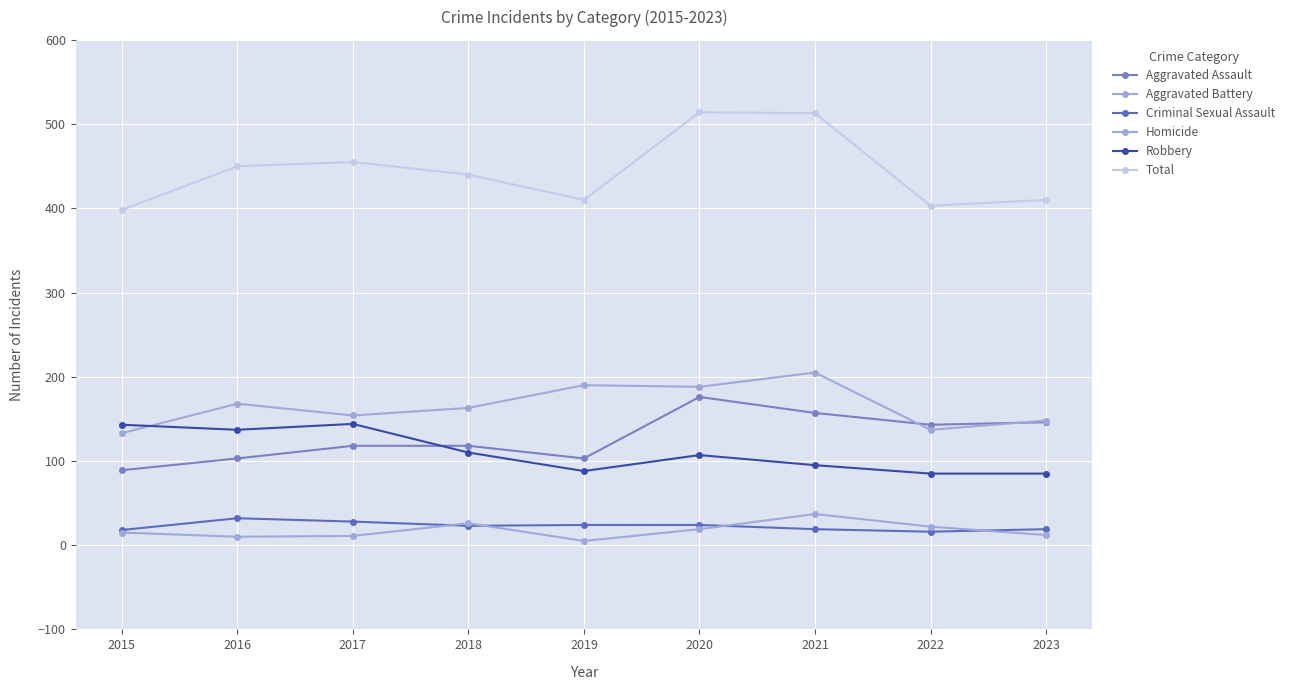

Reading right to left, what are all the values shown in this chart?

Aggravated Assault: 2023=146	2022=143	2021=157	2020=176	2019=103	2018=118	2017=118	2016=103	2015=89
Aggravated Battery: 2023=148	2022=137	2021=205	2020=188	2019=190	2018=163	2017=154	2016=168	2015=133
Criminal Sexual Assault: 2023=19	2022=16	2021=19	2020=24	2019=24	2018=23	2017=28	2016=32	2015=18
Homicide: 2023=12	2022=22	2021=37	2020=19	2019=5	2018=26	2017=11	2016=10	2015=15
Robbery: 2023=85	2022=85	2021=95	2020=107	2019=88	2018=110	2017=144	2016=137	2015=143
Total: 2023=410	2022=403	2021=513	2020=514	2019=410	2018=440	2017=455	2016=450	2015=398